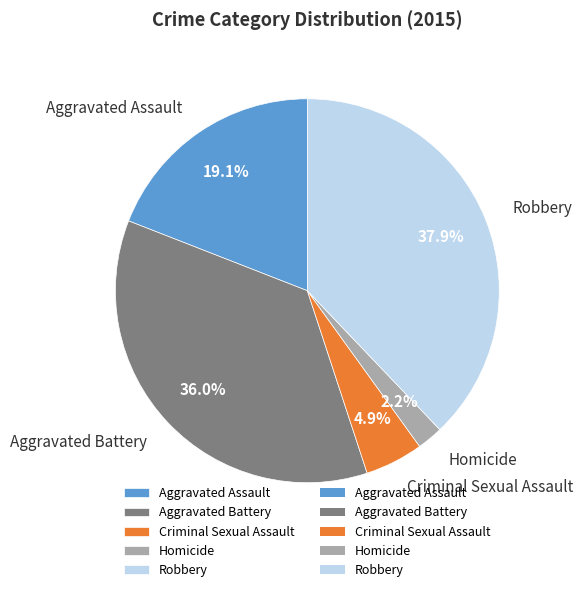

Which has a higher value, Homicide or Aggravated Battery?

Aggravated Battery